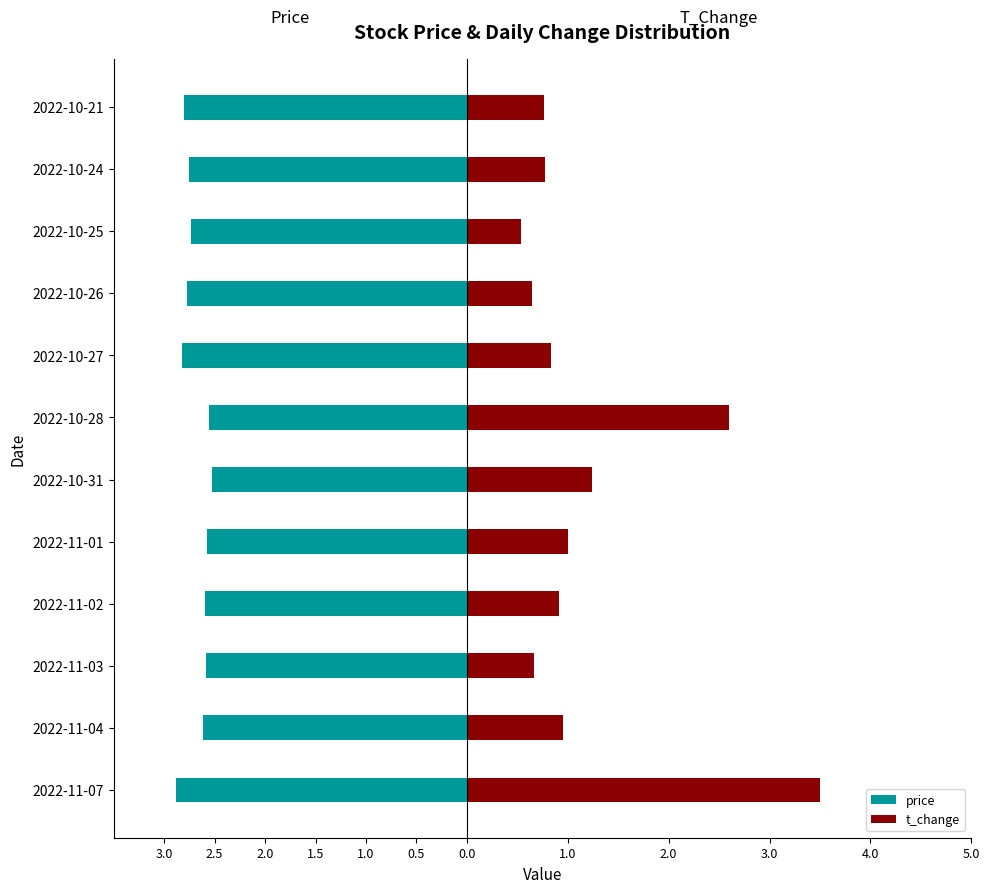

Between 2022-10-26 and 2022-11-02, which is larger?

2022-11-02